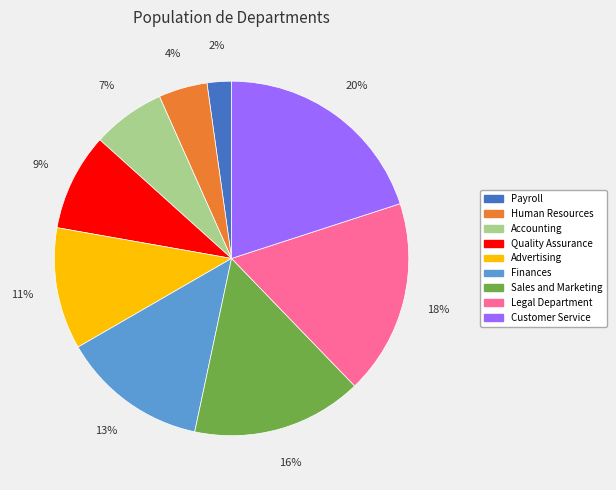

Rank the categories by value from lowest to highest.

Payroll, Human Resources, Accounting, Quality Assurance, Advertising, Finances, Sales and Marketing, Legal Department, Customer Service